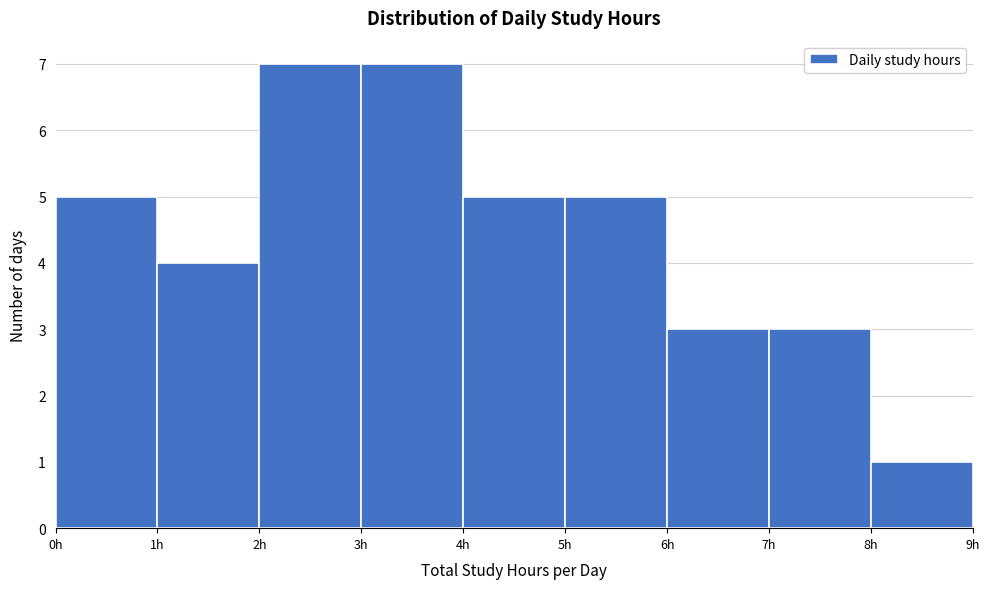

How tall is the bar that spans 5 to 6 on the x-axis? The values are not printed on the chart, so give them approximately, as read against the axis.

5